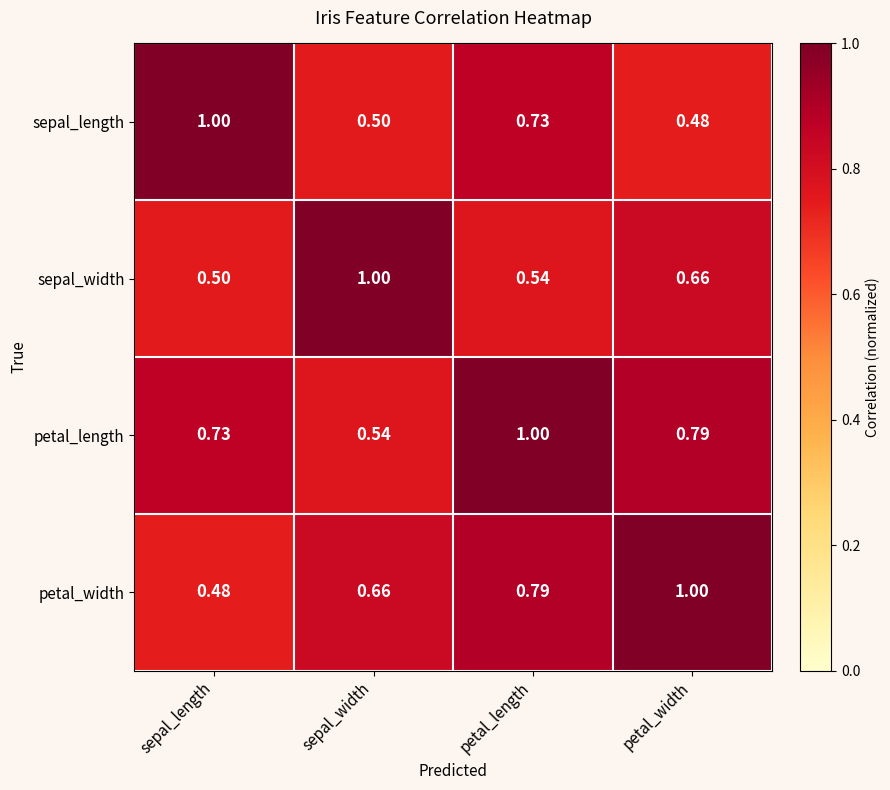

At petal_width, list the series in order from smallest to largest.

sepal_length, sepal_width, petal_length, petal_width